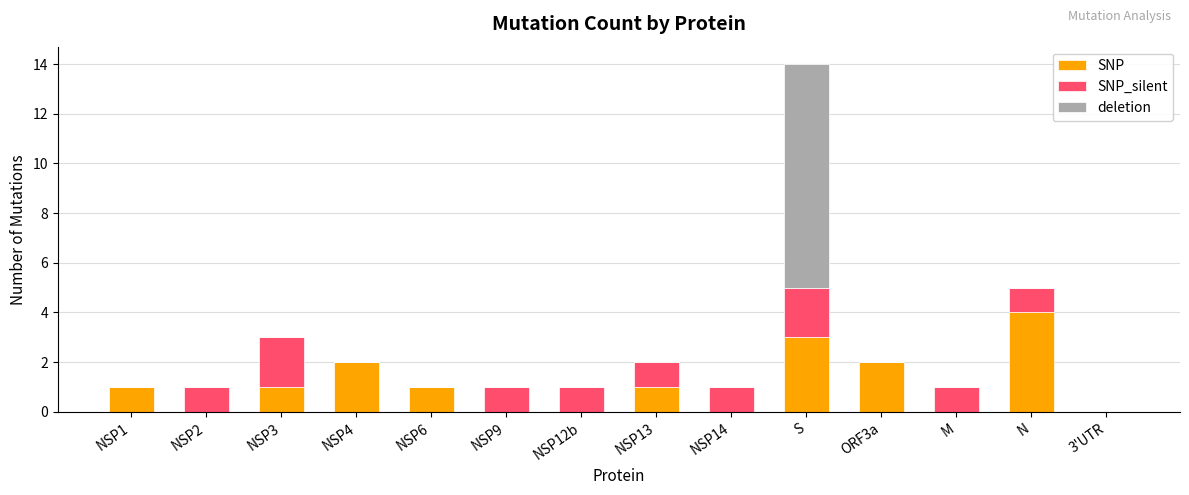

True or false: SNP has a value of 2 at NSP9.

False